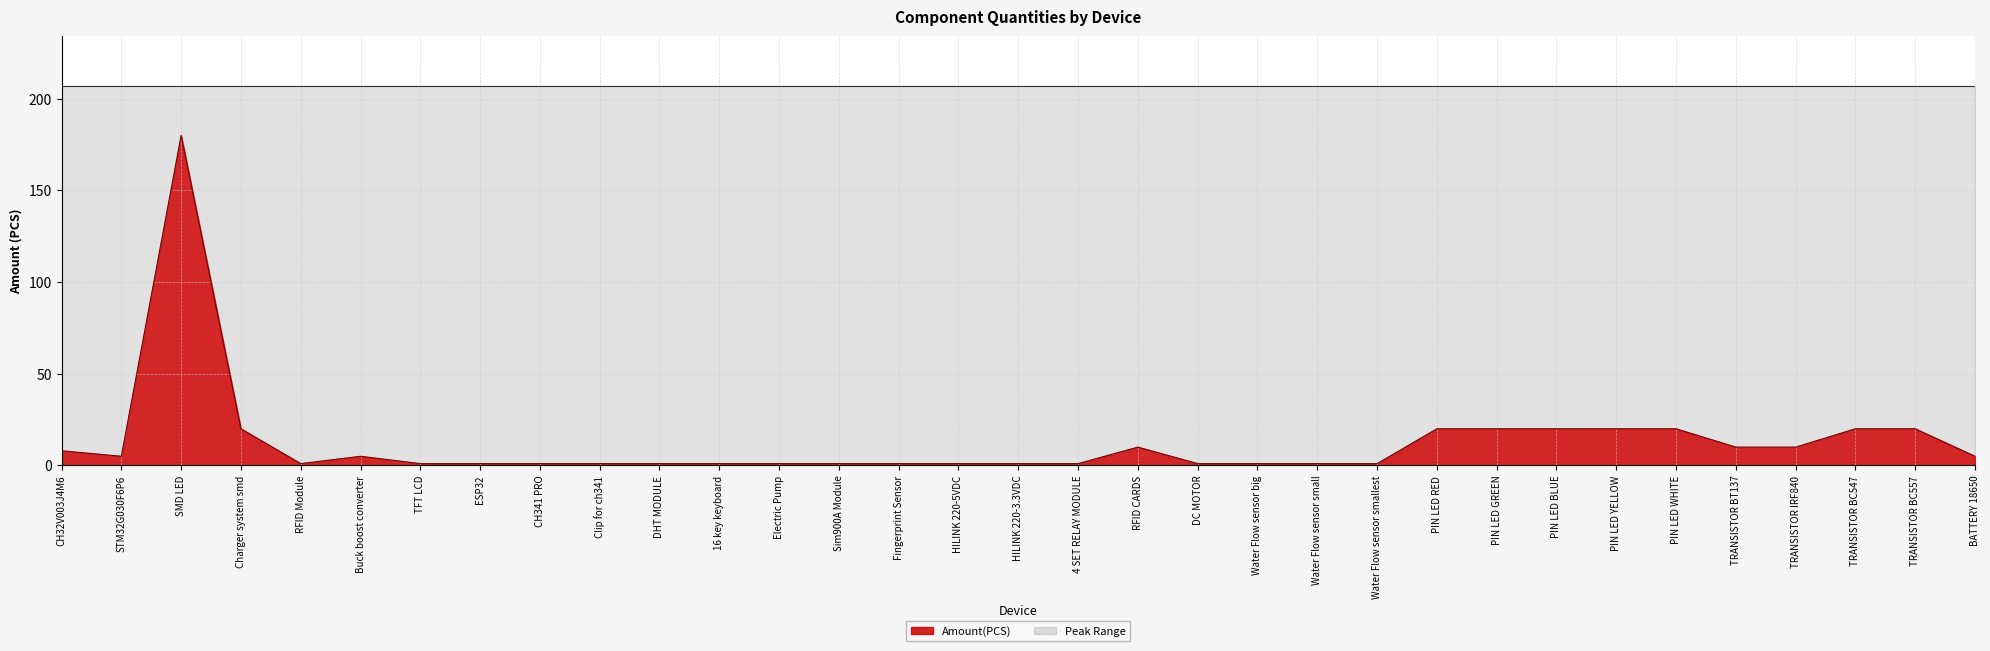

How many interior local peaks (higher than both neighbors) does the data have?

3